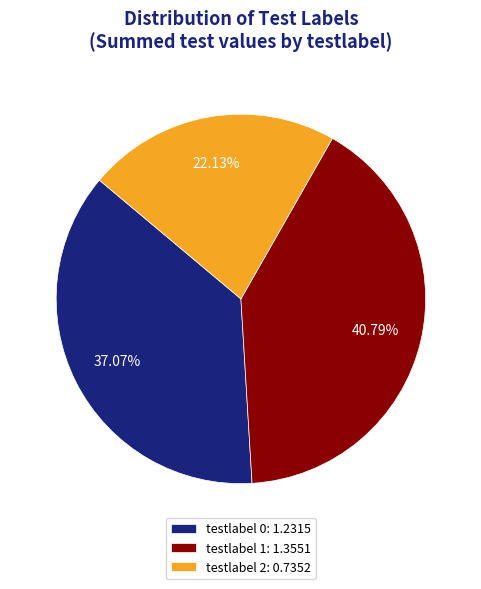

Which has a higher value, testlabel 2: 0.7352 or testlabel 1: 1.3551?

testlabel 1: 1.3551